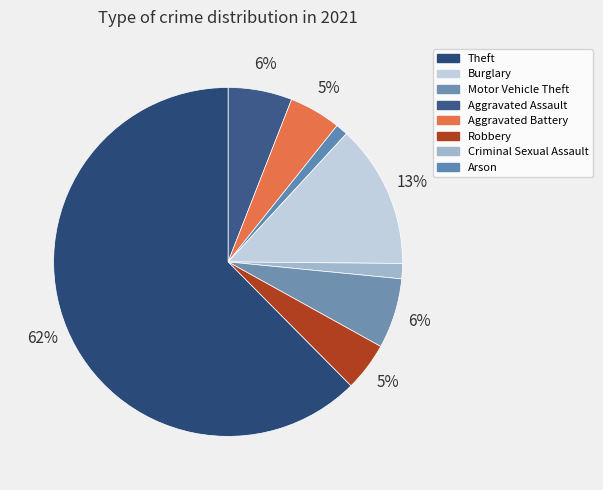

Rank the categories by value from lowest to highest.

Arson, Criminal Sexual Assault, Robbery, Aggravated Battery, Aggravated Assault, Motor Vehicle Theft, Burglary, Theft